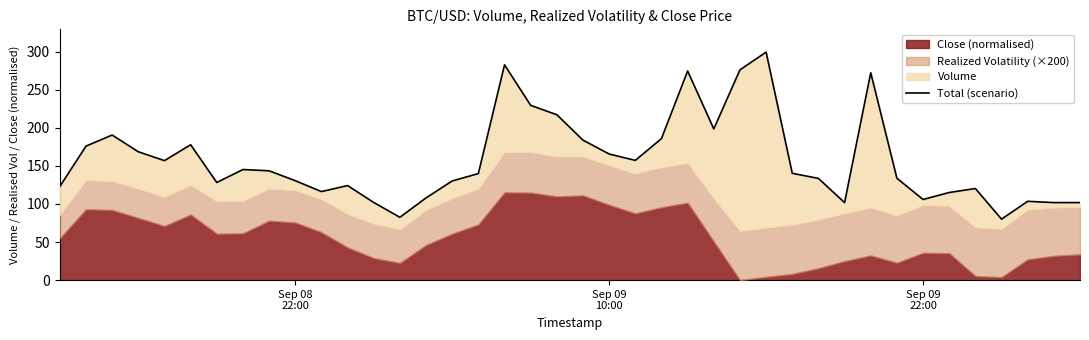

What is the difference between the maximum and second lowest values?

217.0